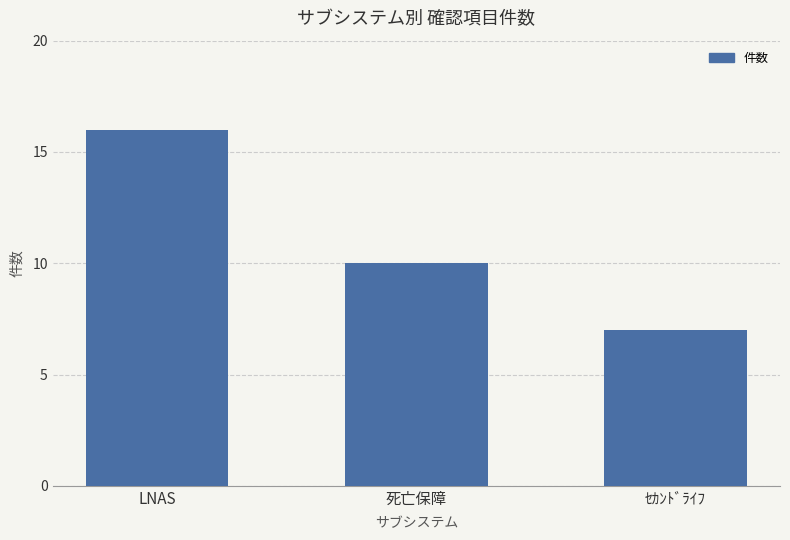

How many bars are there in total?

3